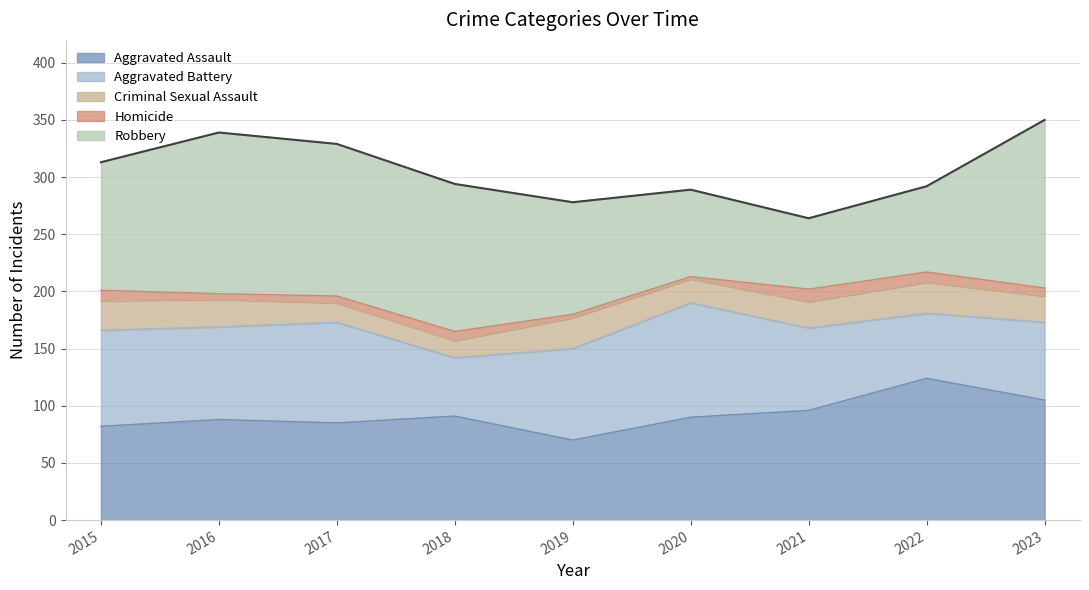

What is the lowest value of the Aggravated Battery series?

51